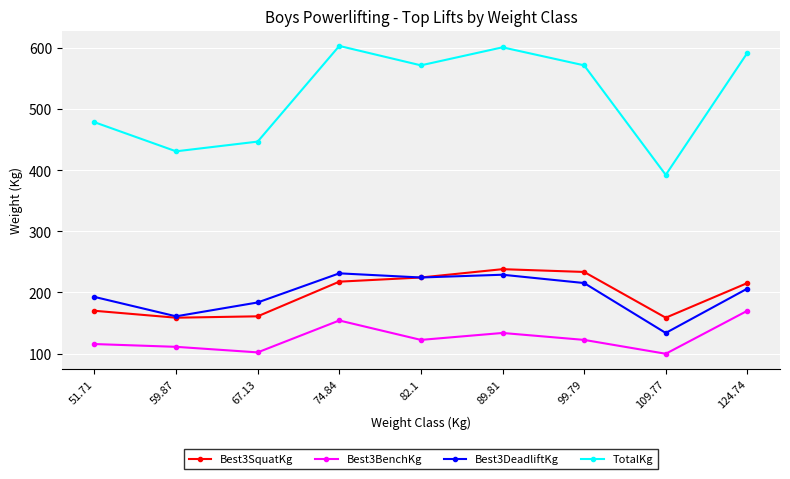

True or false: Best3SquatKg and TotalKg cross at least once.

False